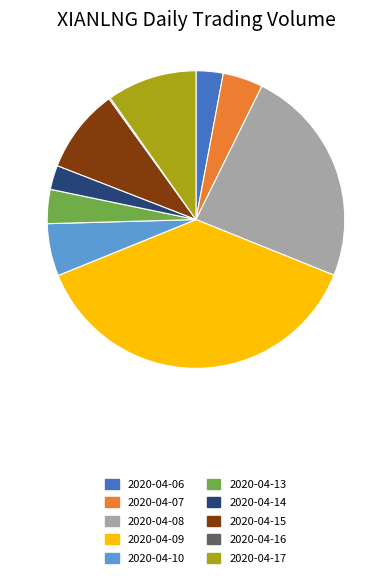

What is the largest slice in the pie chart?

2020-04-09